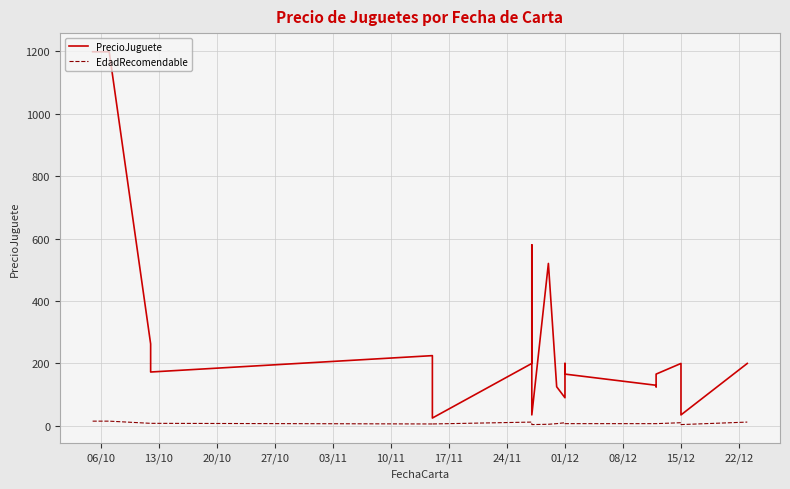

What are all the series names shown in the legend?

PrecioJuguete, EdadRecomendable